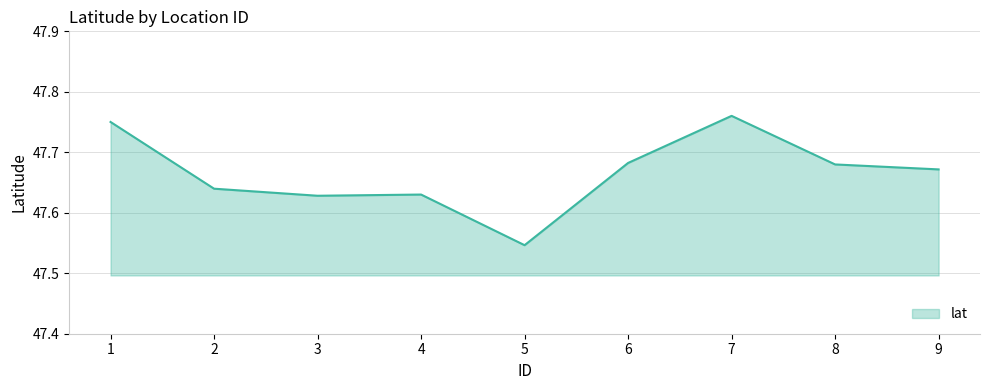

Which category has the highest value across all series?

7